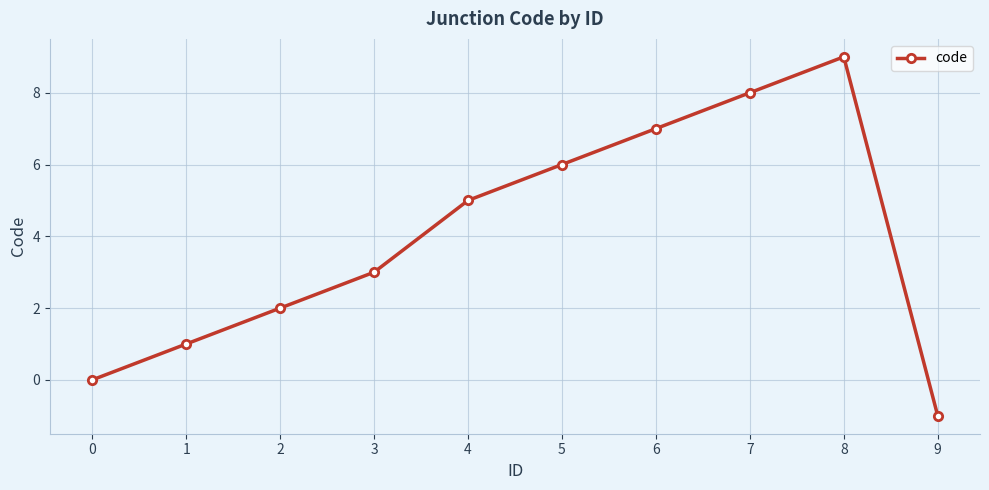

What is the change in value from 2 to 4?

+3